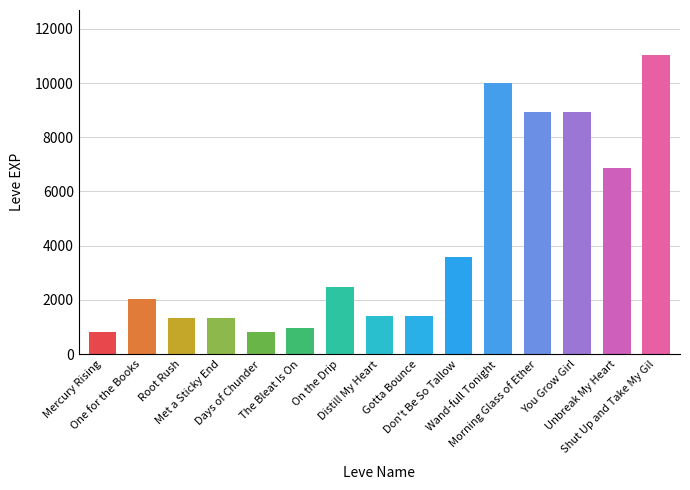

What is the minimum value shown in the chart?

800